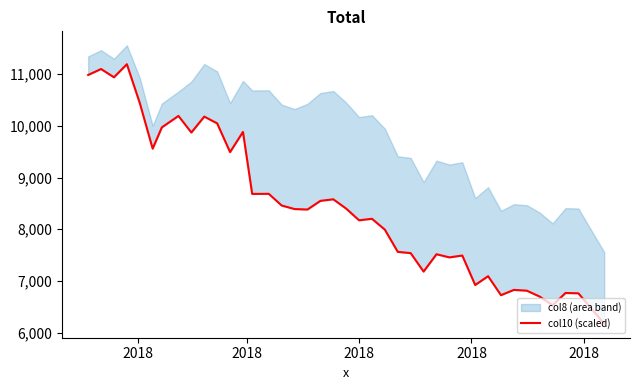

At which category does the data reach its first local peak?

2018